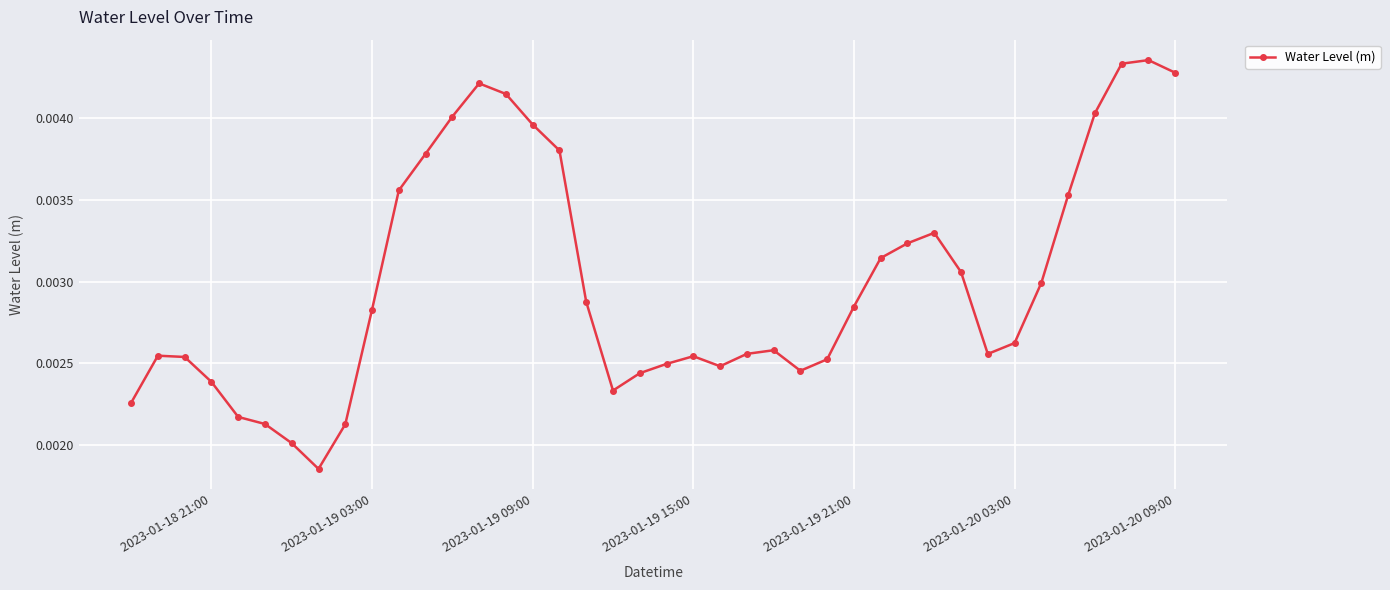

True or false: the data has more than 1 interior local peaks.

True